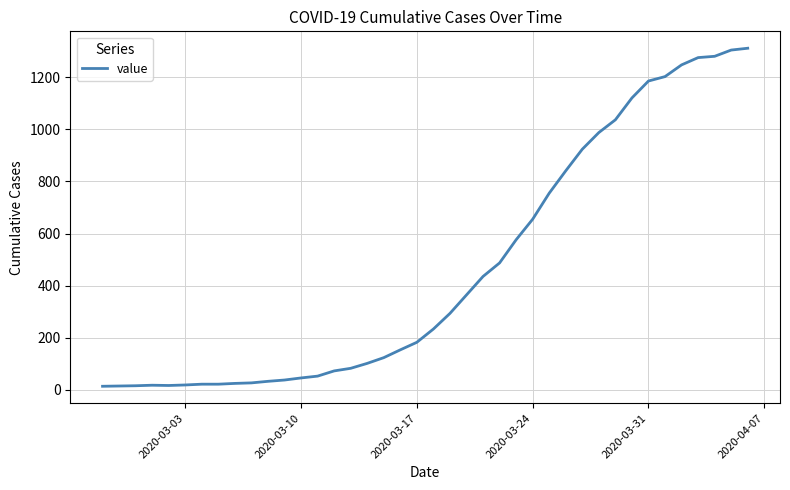

What is the maximum value shown in the chart?

1312